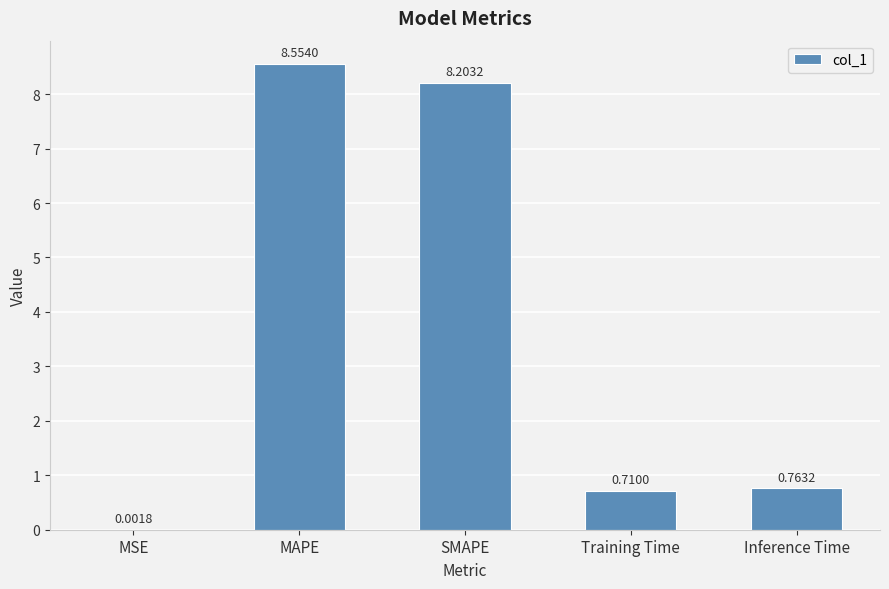

At which label is the value closest to 4?

Inference Time